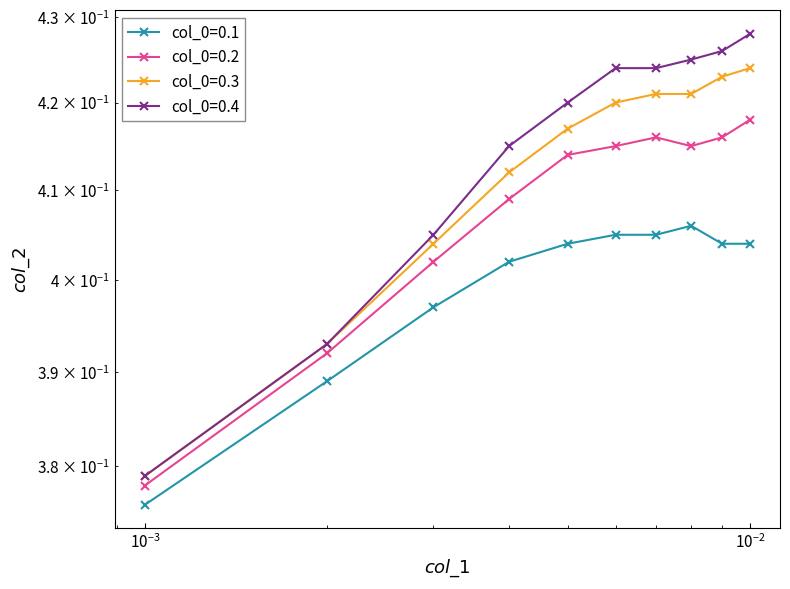

Count the number of data series in this chart.

4